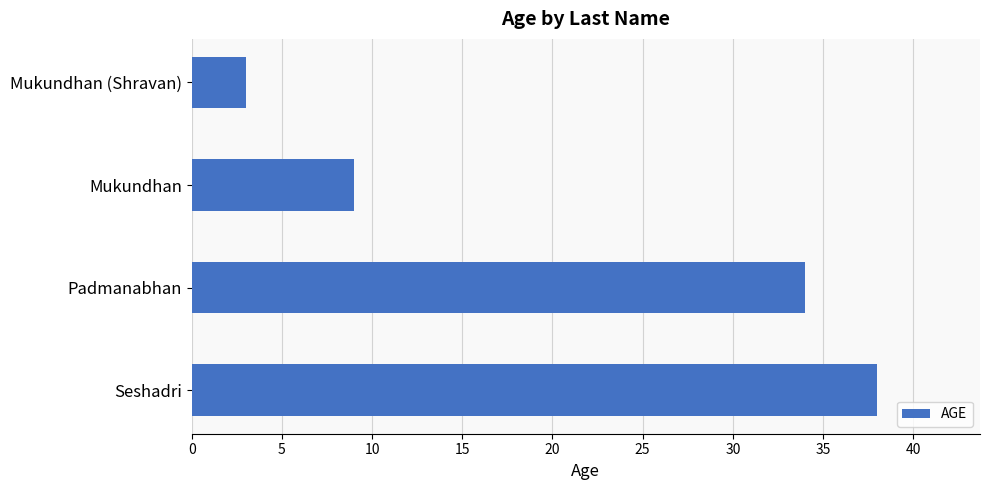

List the labels in order of value, largest first.

Seshadri, Padmanabhan, Mukundhan, Mukundhan (Shravan)